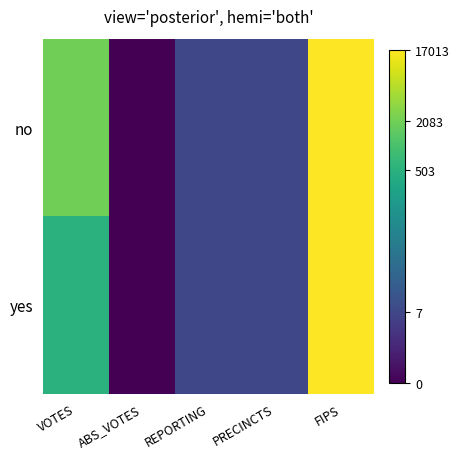

What is the difference between the highest and lowest values at VOTES?

1.4